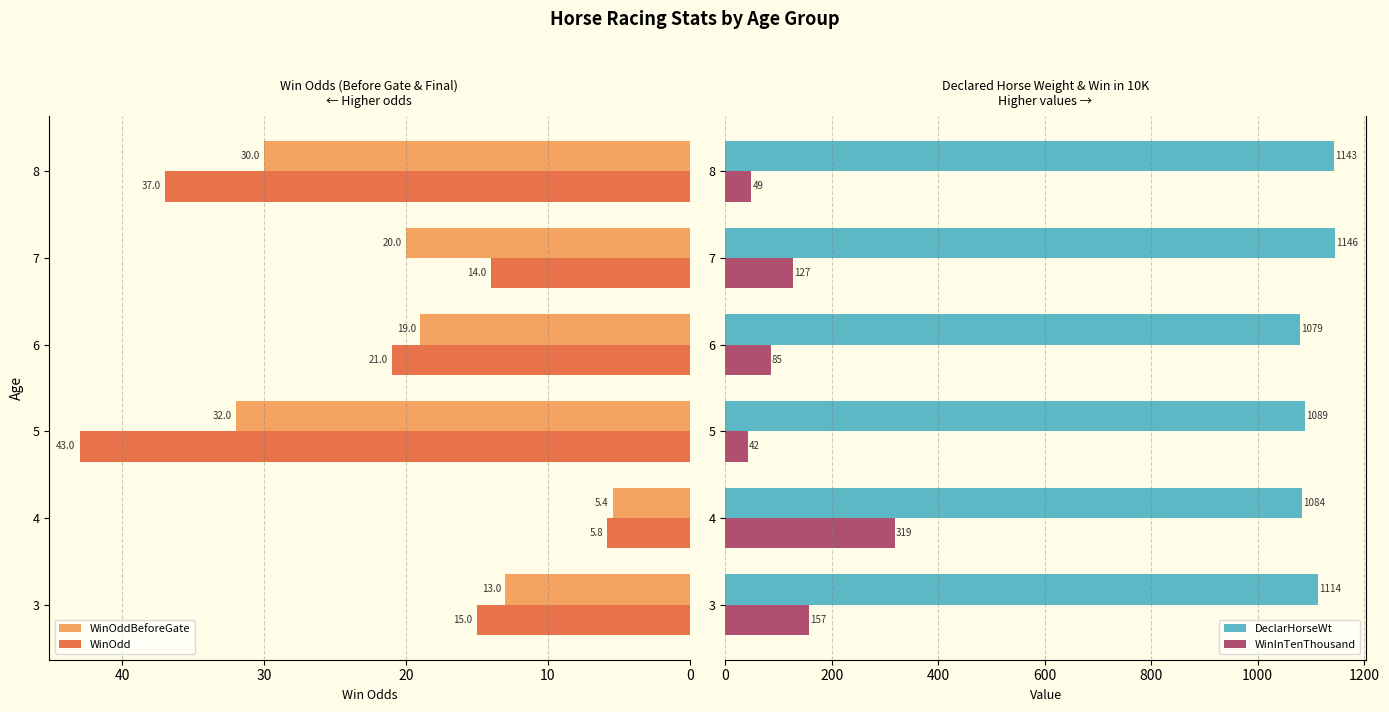

How many bars are there in total?

24